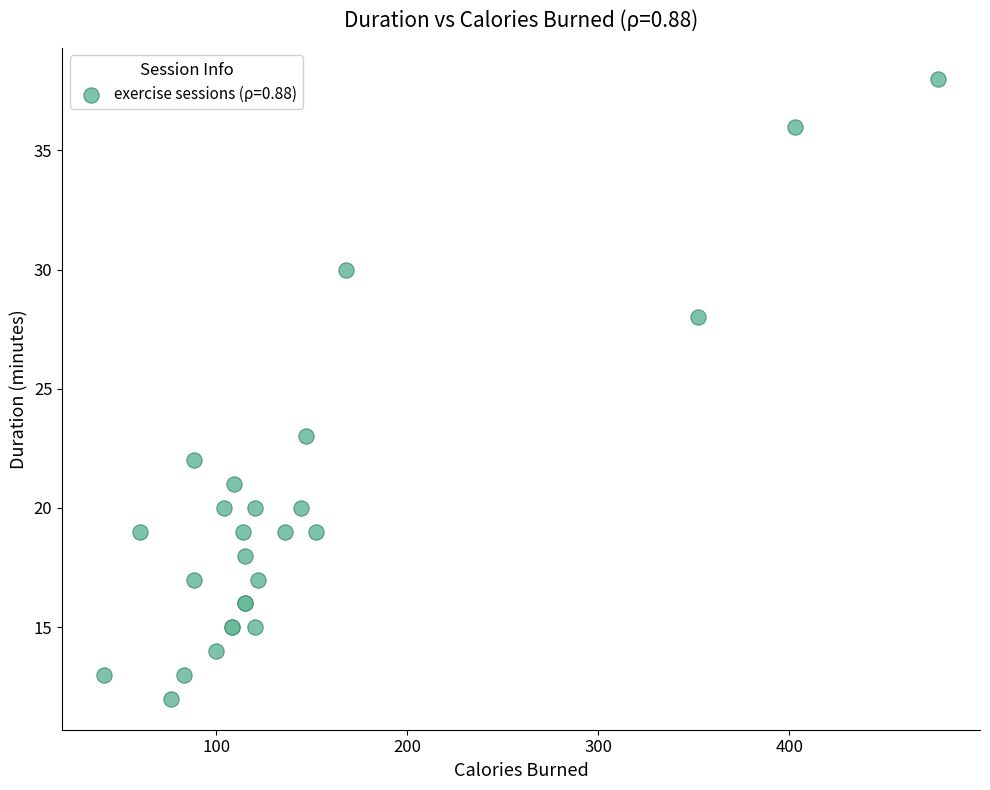

What Y value in the scatter plot is closest to 25?

23